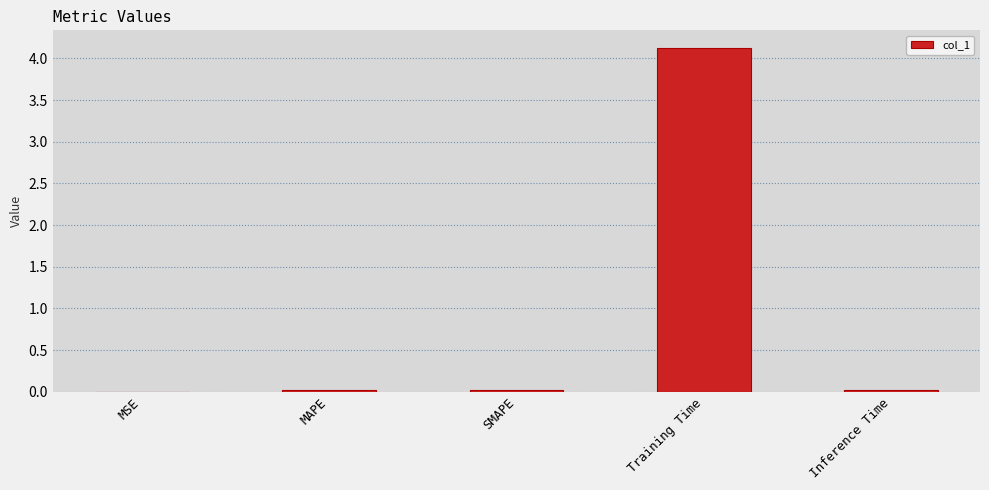

What is the sum of all values?

4.2